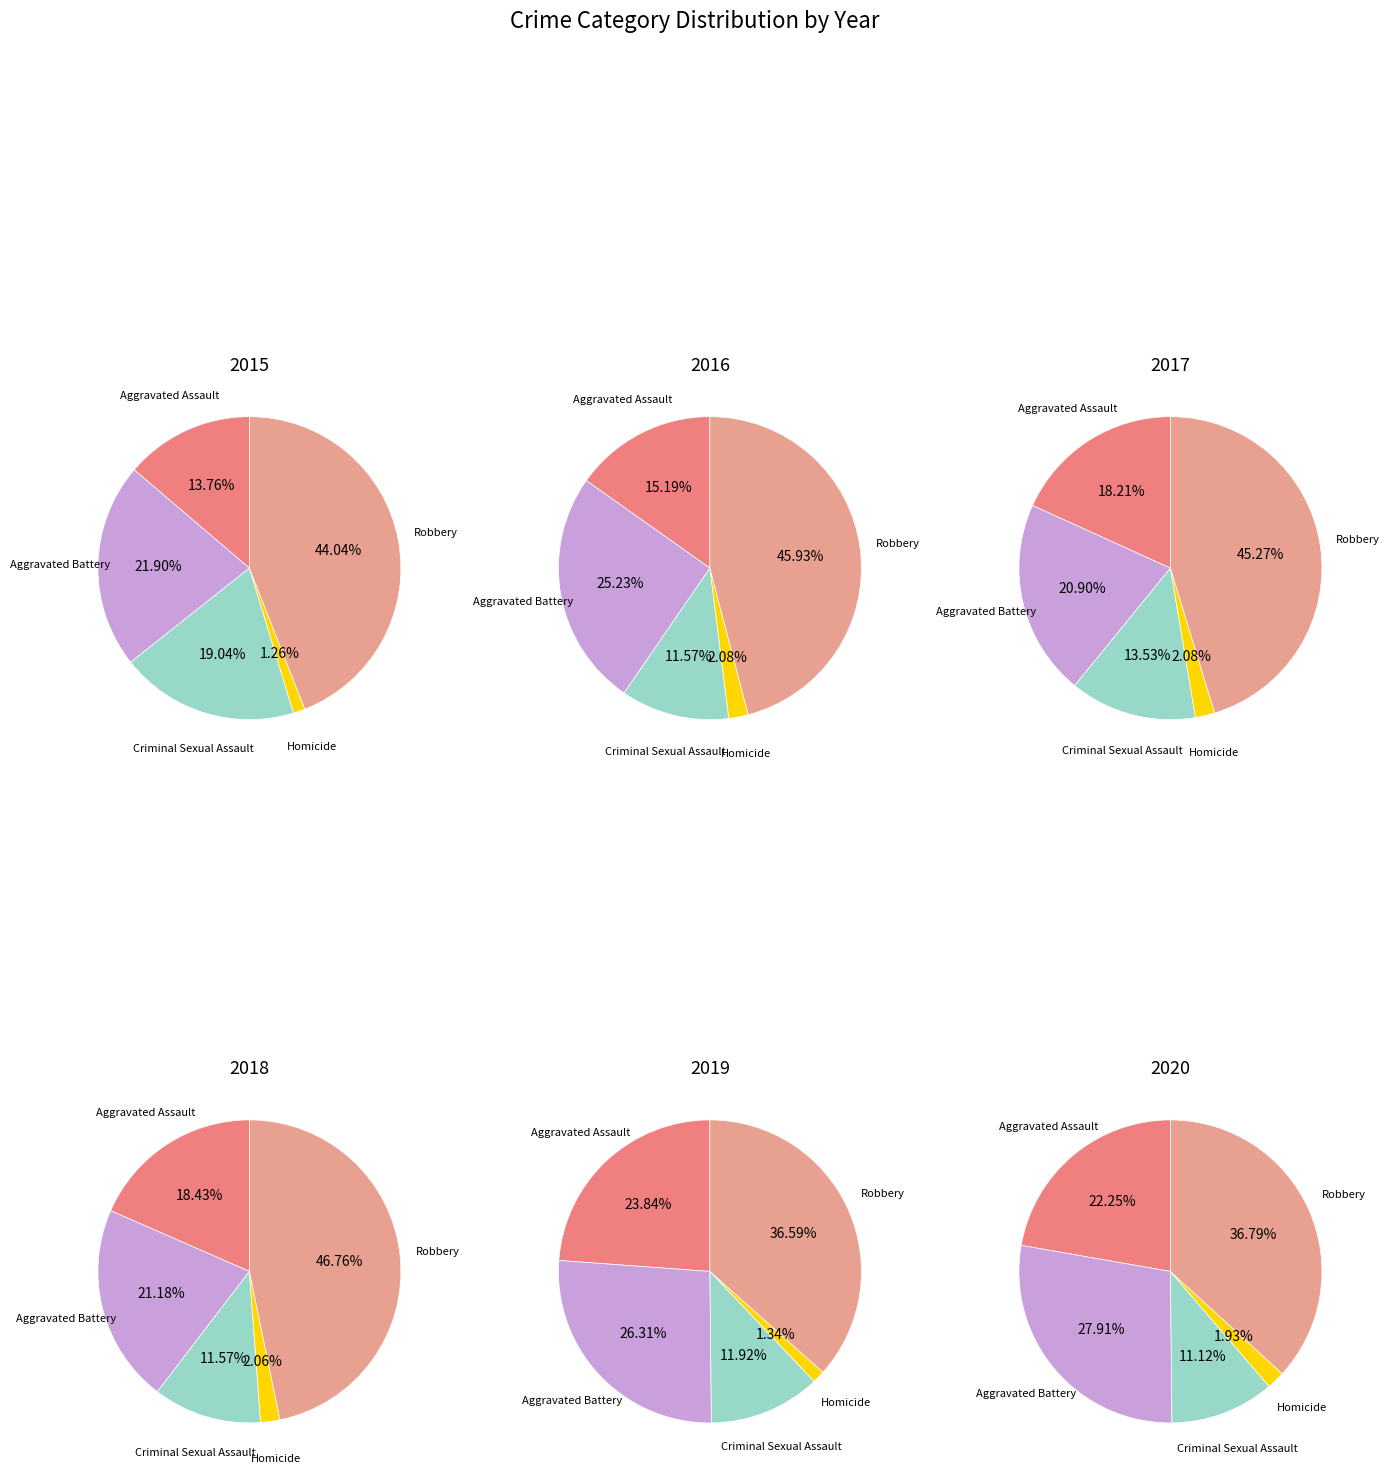

Is it true that Criminal Sexual Assault is 19% of the pie?

True